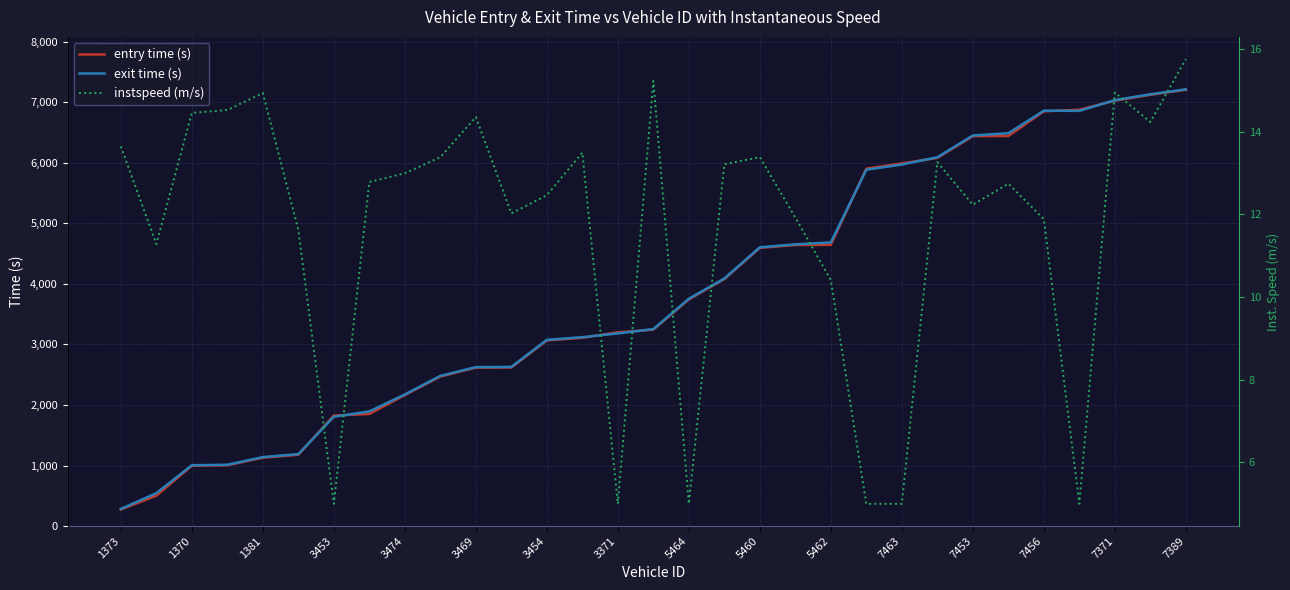

True or false: instspeed (m/s) and exit time (s) cross at least once.

False